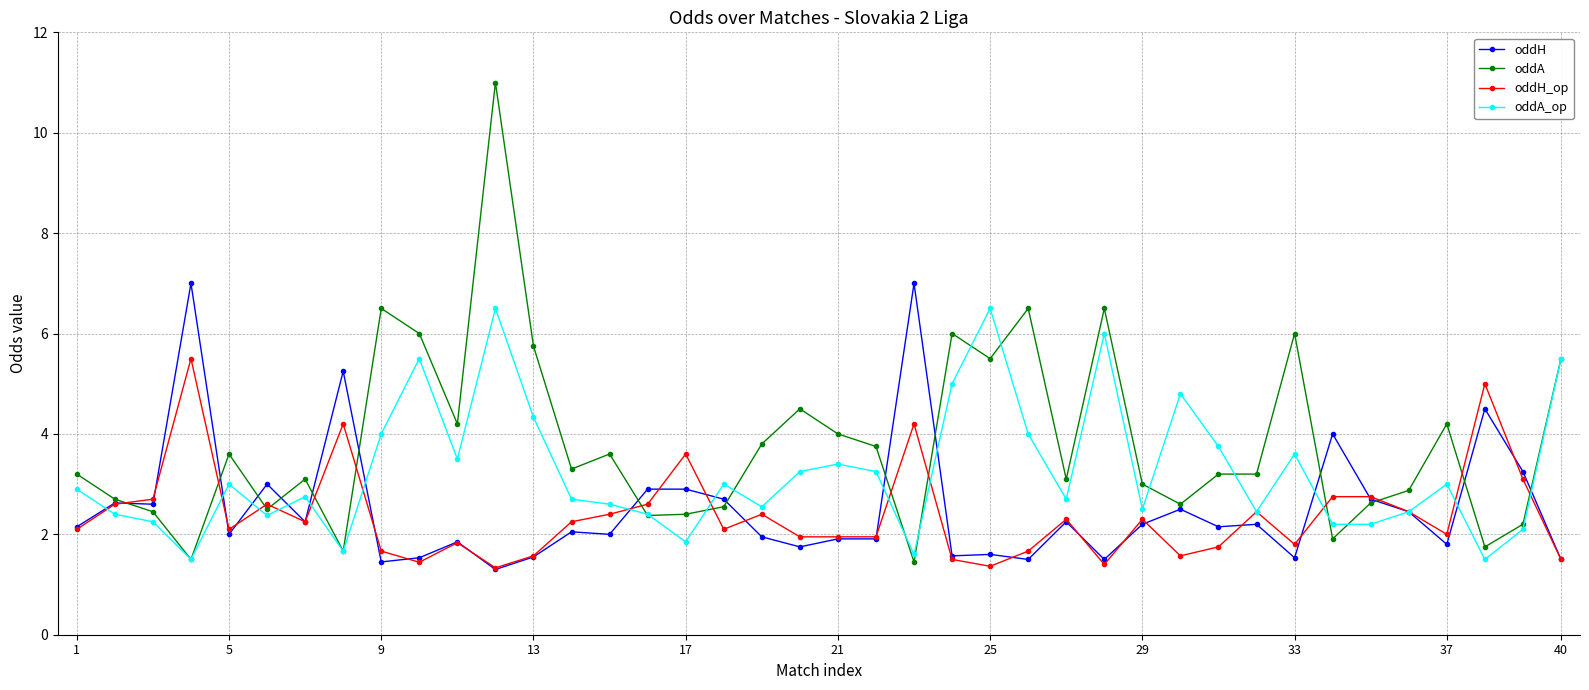

Which series has the largest range (max minus min)?

oddA